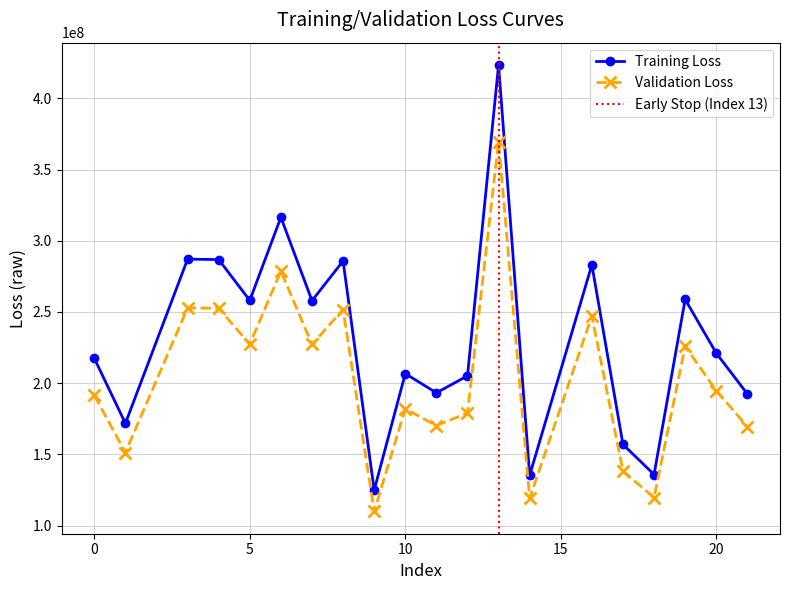

At which label does Validation Loss reach its minimum?

9